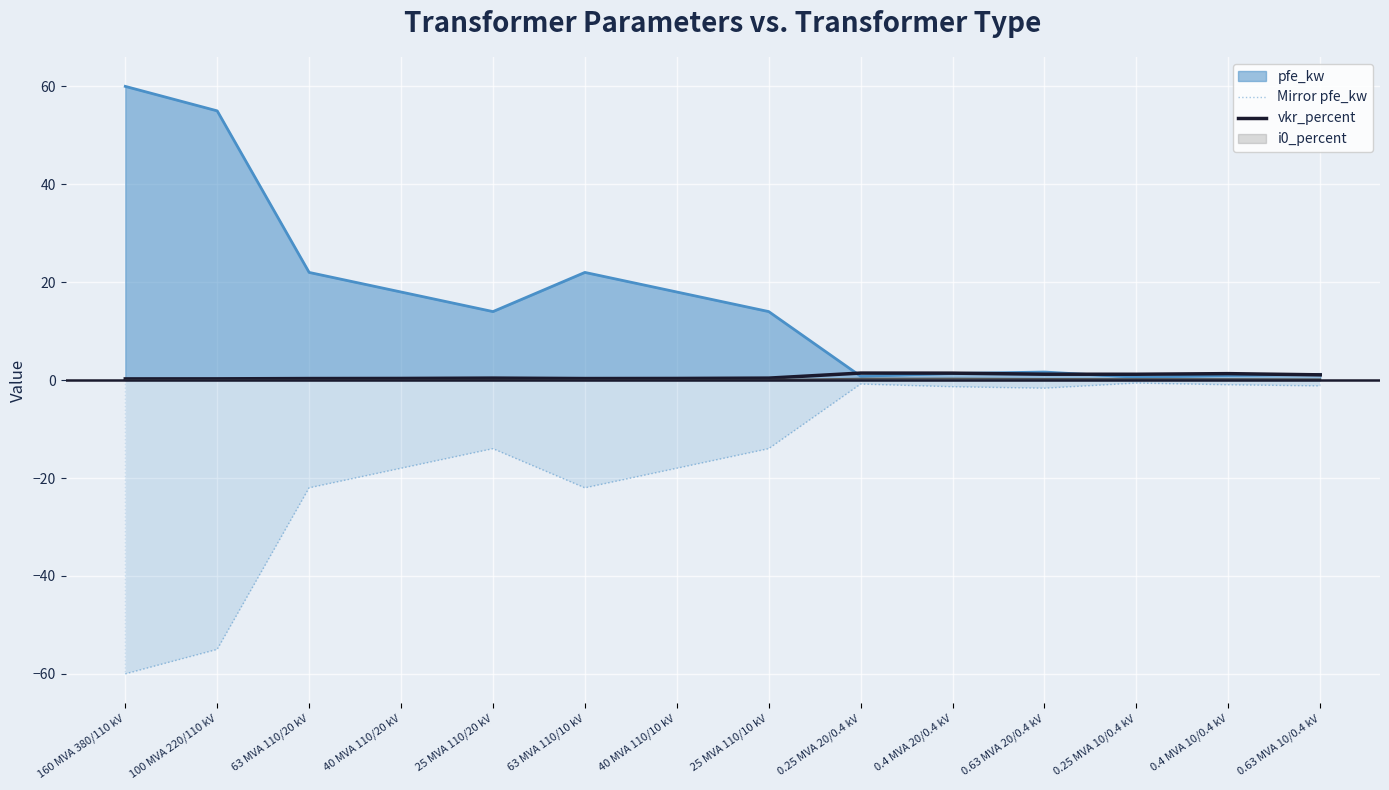

What is the difference between the maximum and minimum values in the Mirror pfe_kw series?

59.4